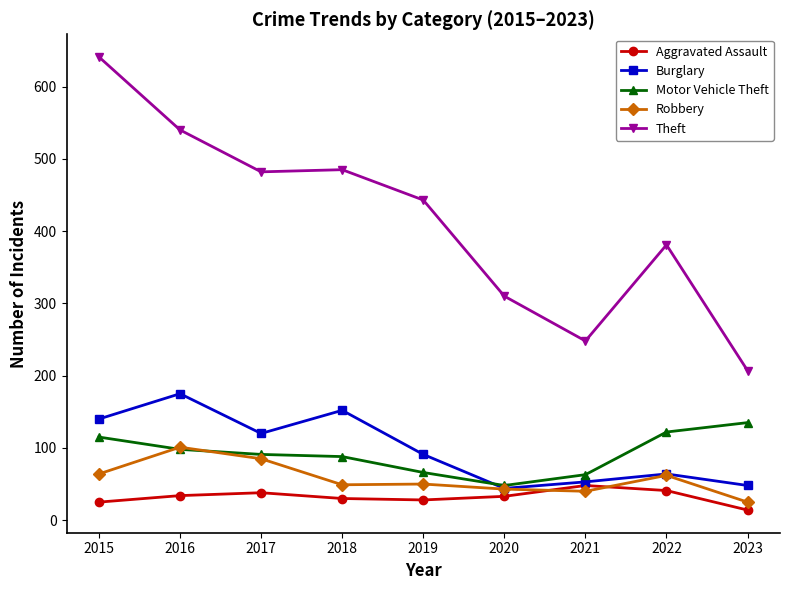

At which label does Robbery reach its peak?

2016